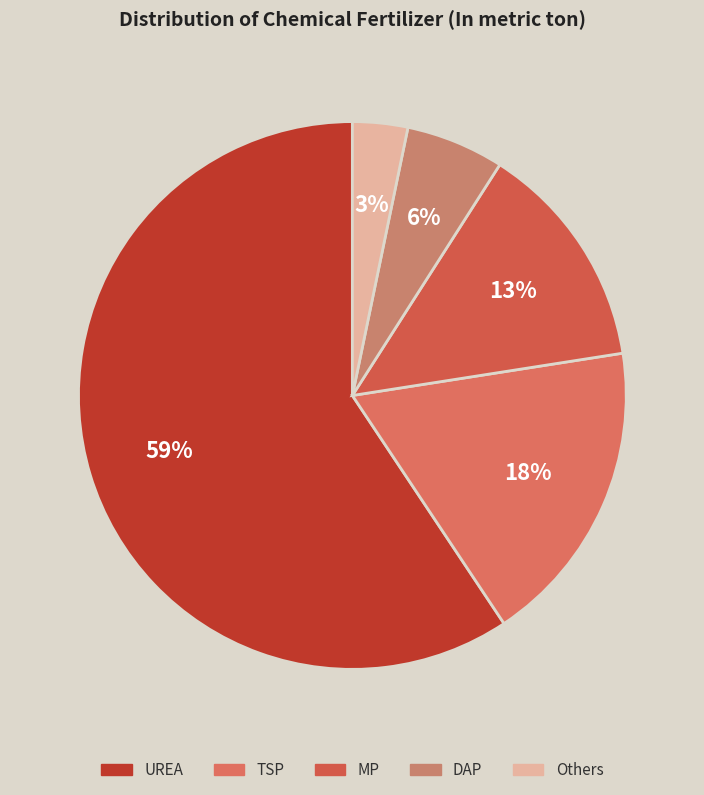

How many slices are in this pie chart?

5